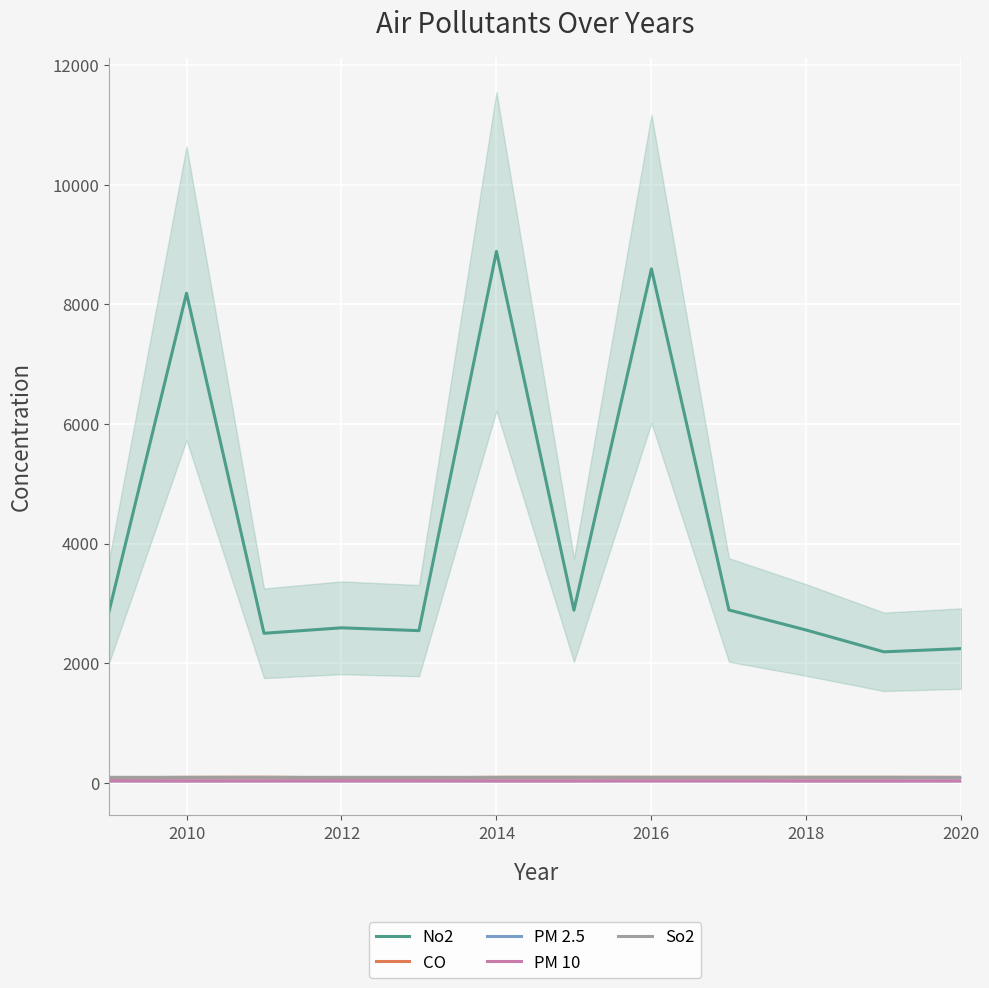

What is the maximum value shown in the chart?

8888.0